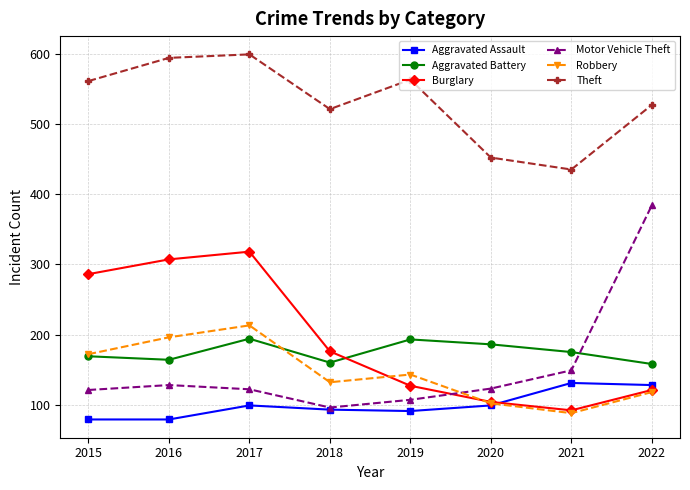

What are all the series names shown in the legend?

Aggravated Assault, Aggravated Battery, Burglary, Motor Vehicle Theft, Robbery, Theft